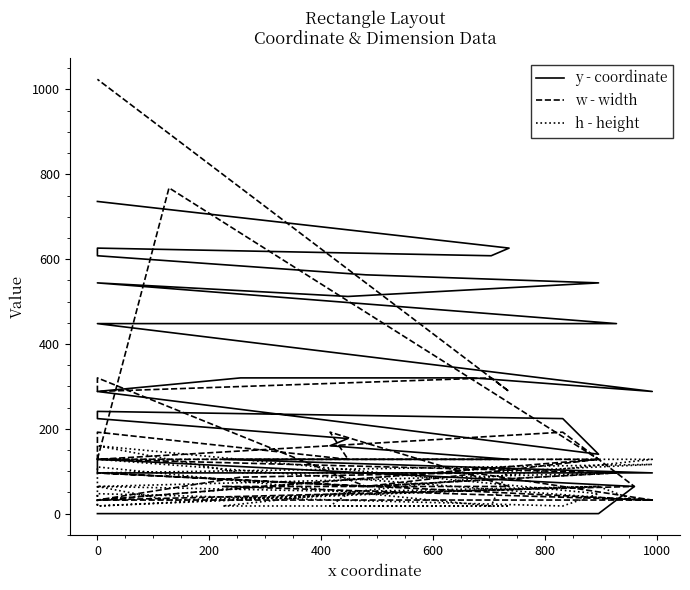

In y - coordinate, how many points are higher than both neighbors (excluding endpoints)?

4